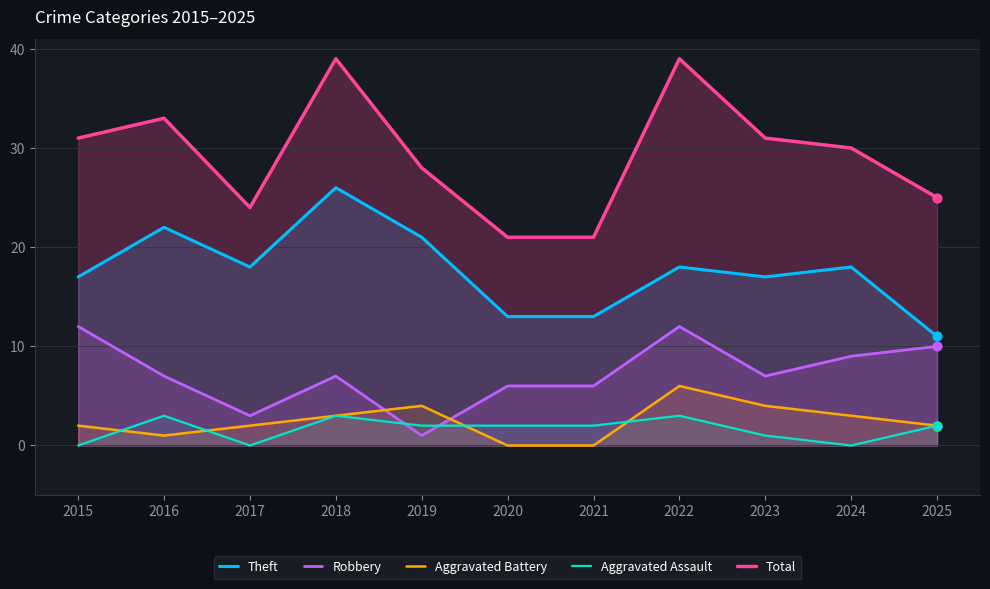

At which category is the sum across all series the highest?

2018